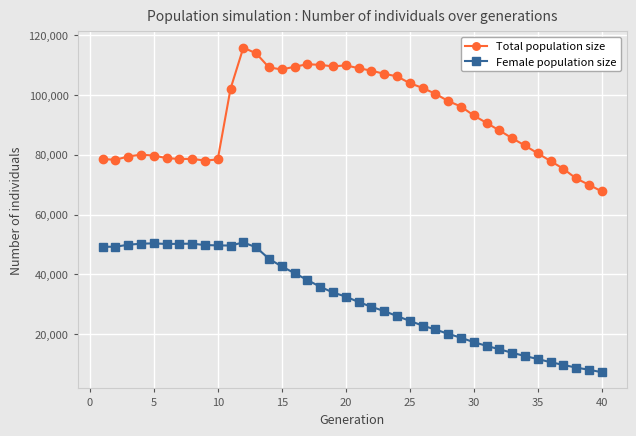

List the series in order of their peak value, lowest first.

Female population size, Total population size